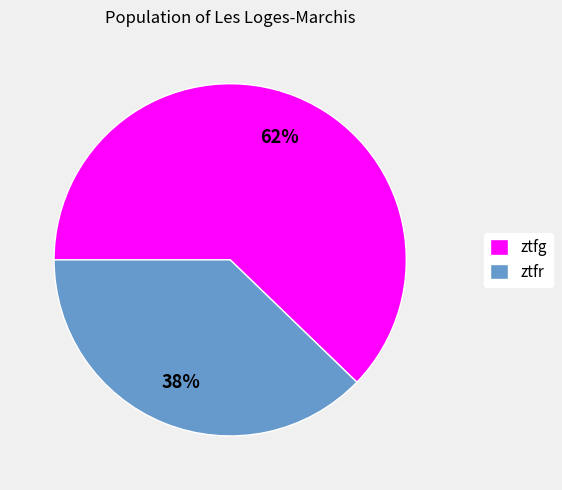

Is it true that ztfg is 62% of the pie?

True